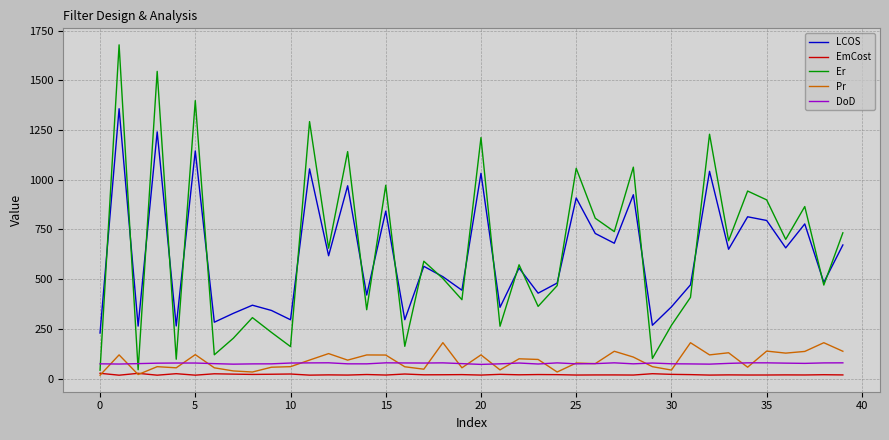

Which series has the largest range (max minus min)?

Er